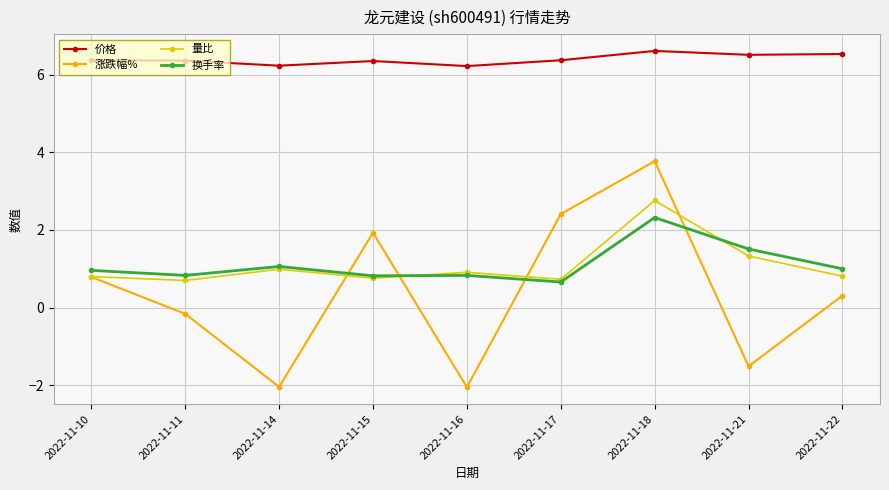

True or false: 换手率 and 价格 cross at least once.

False